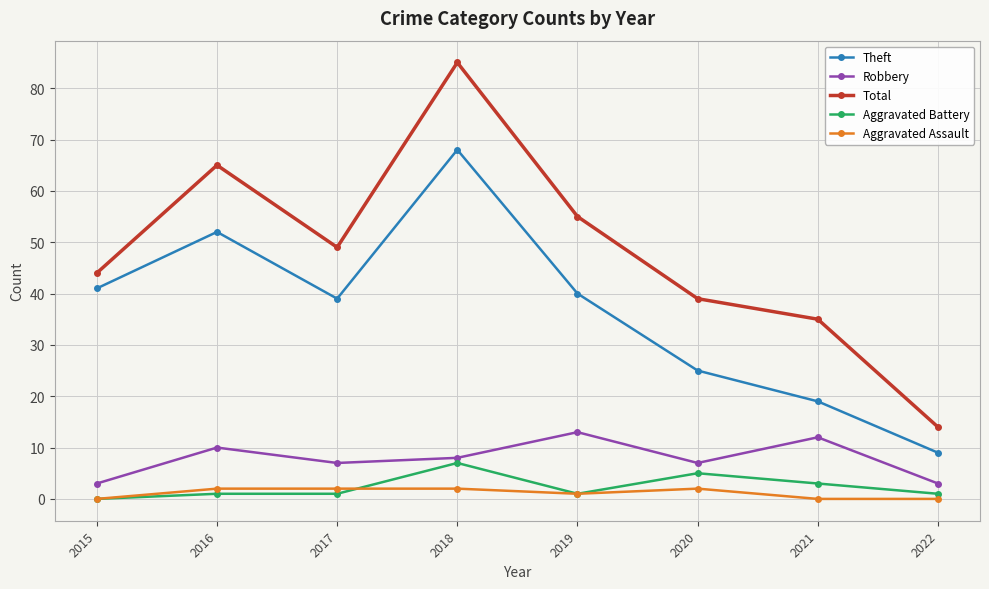

What is the lowest value of the Robbery series?

3